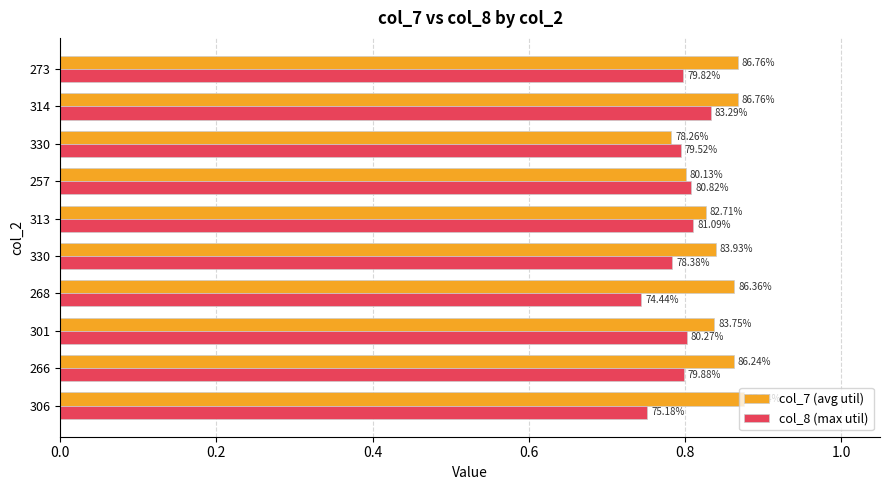

At how many categories does at least one series exceed 0?

10